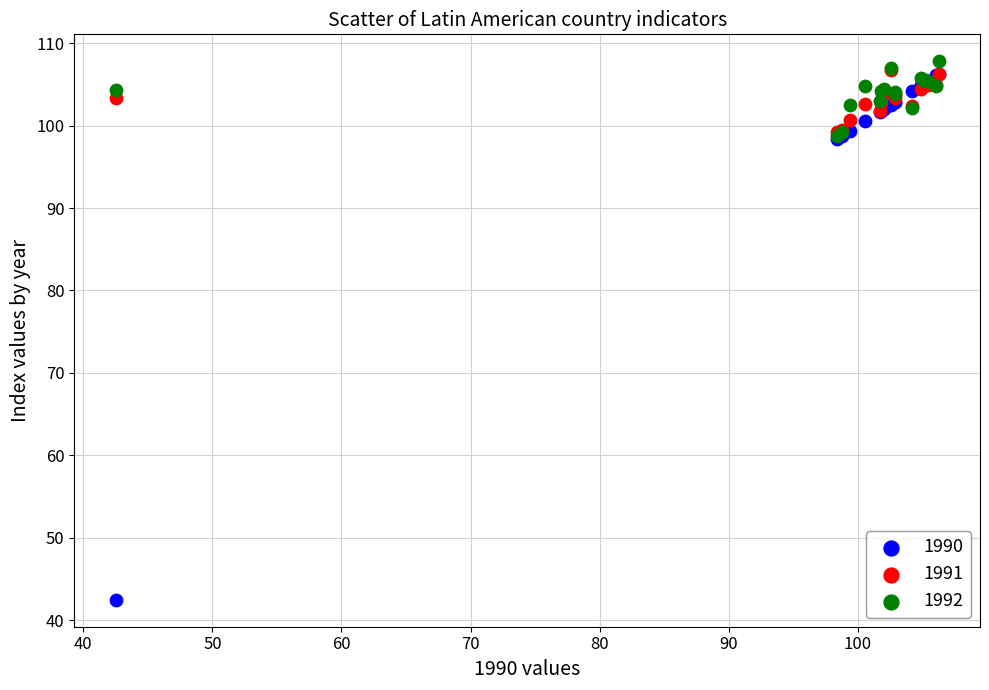

What are all the series names shown in the legend?

1990, 1991, 1992